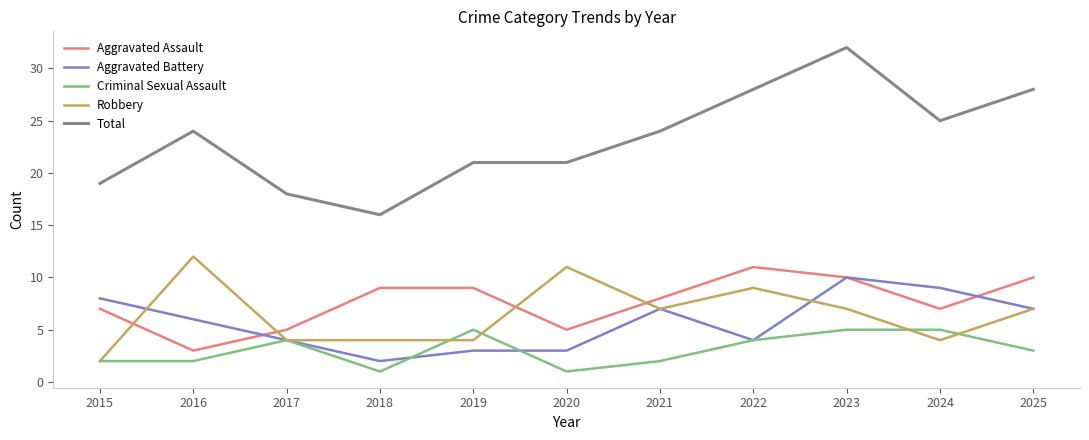

Is it true that Total equals 10 at 2021?

False